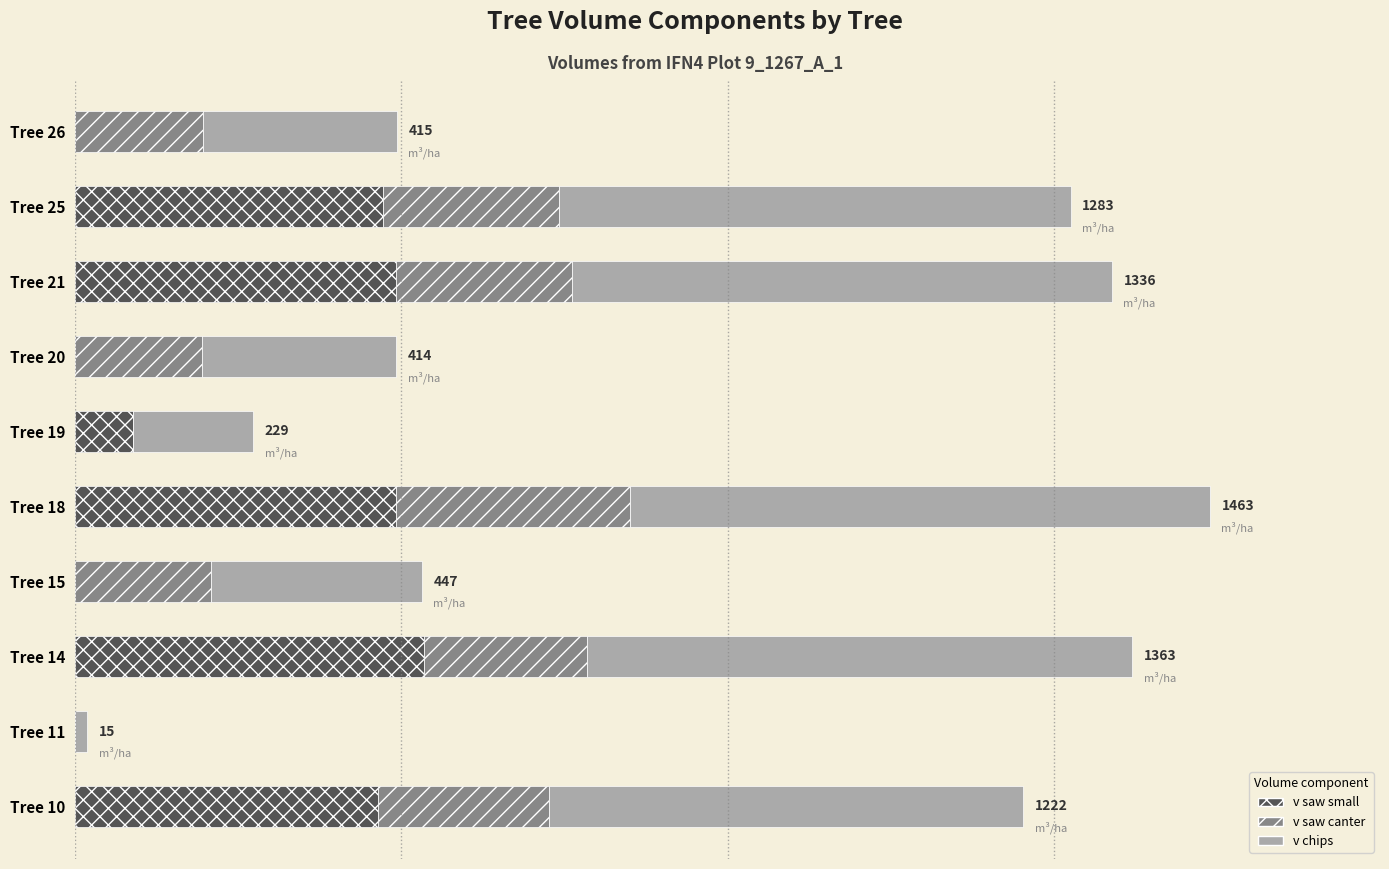

At which category is the sum across all series the highest?

Tree 18